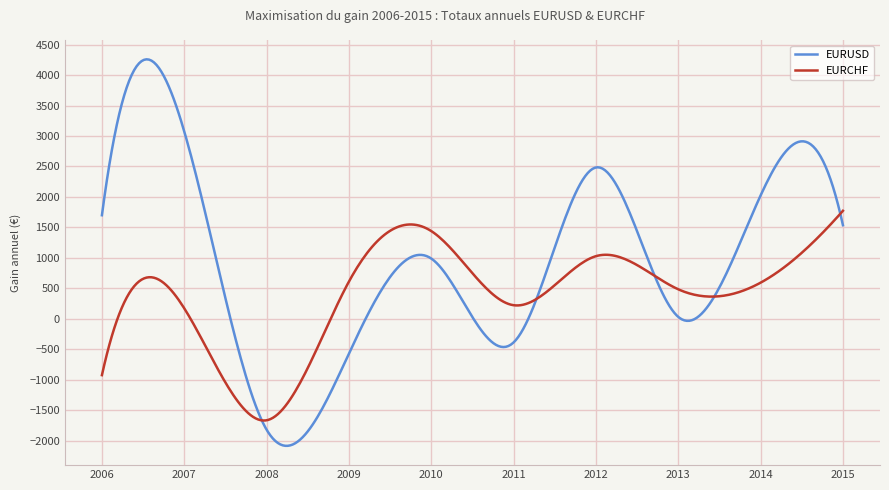

True or false: EURCHF and EURUSD intersect in this chart.

True